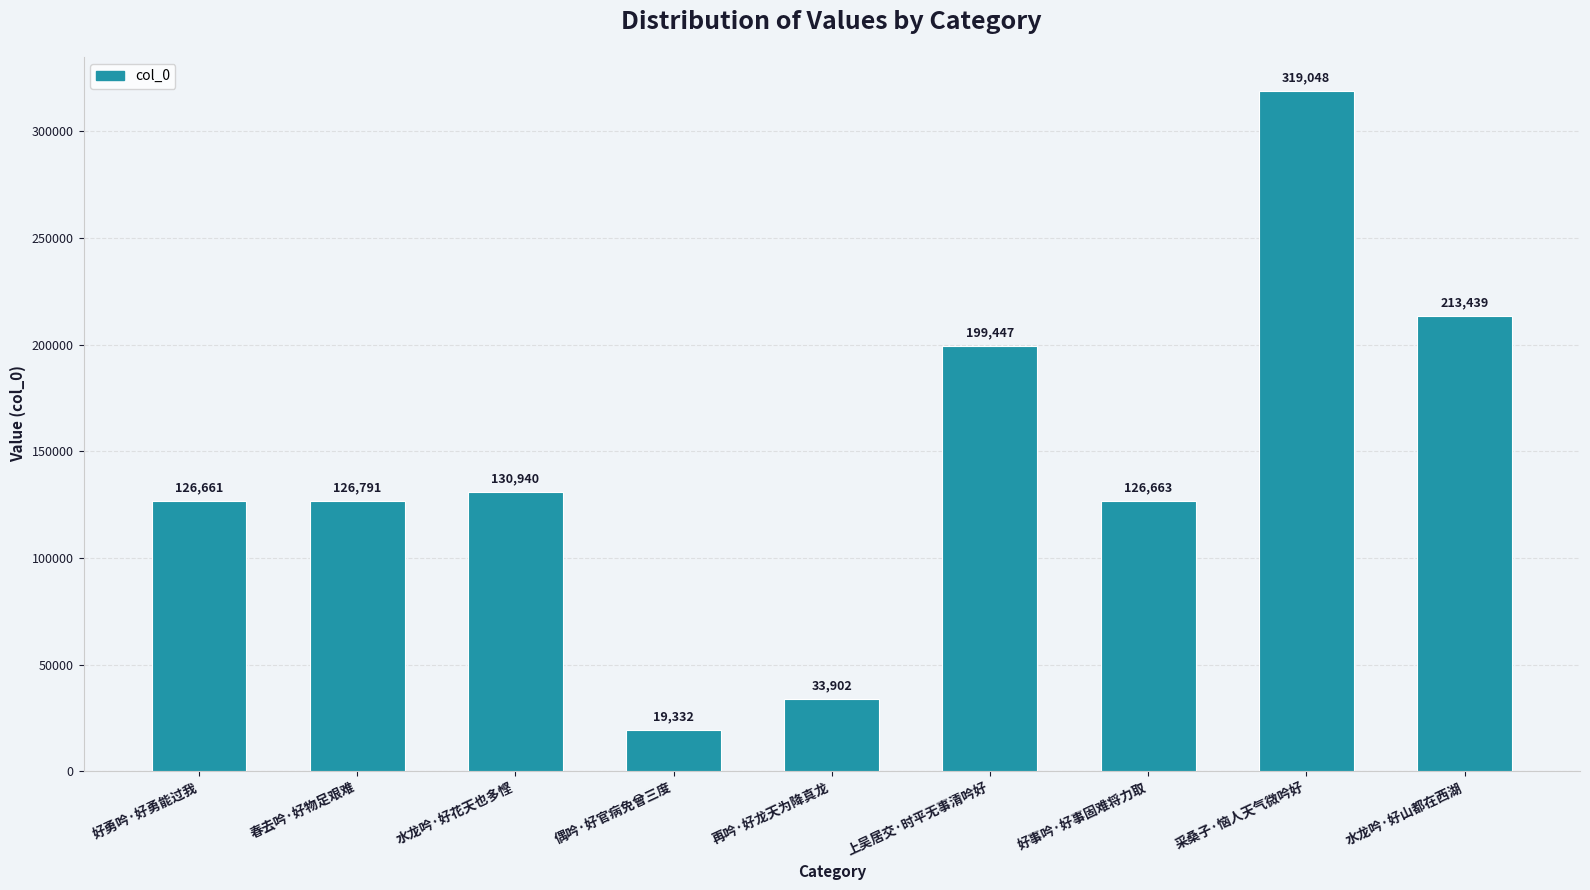

Which has a higher value, 偶吟·好官病免曾三度 or 好事吟·好事固难将力取?

好事吟·好事固难将力取